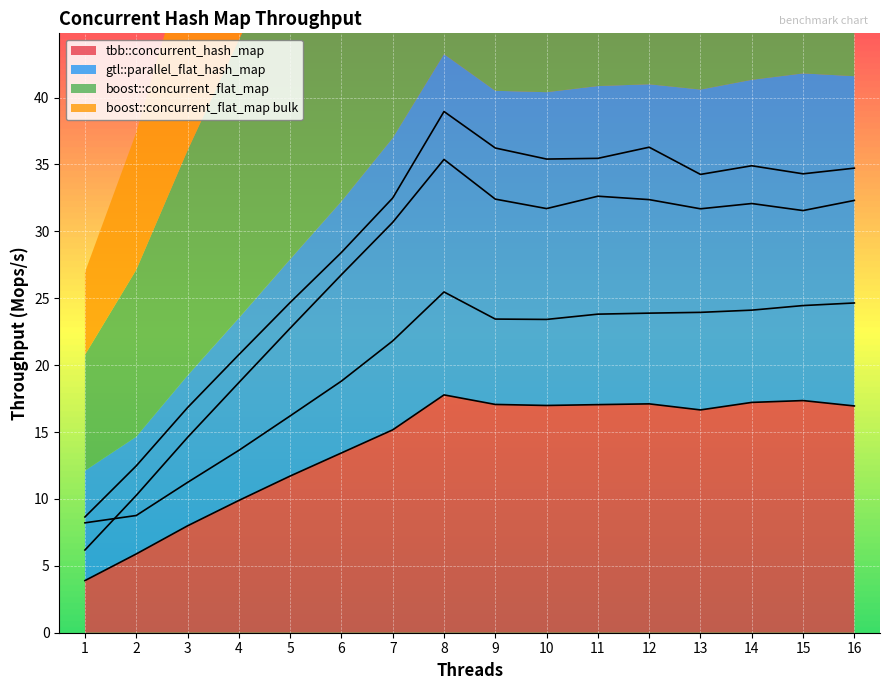

What are all the series names shown in the legend?

tbb::concurrent_hash_map, gtl::parallel_flat_hash_map, boost::concurrent_flat_map, boost::concurrent_flat_map bulk